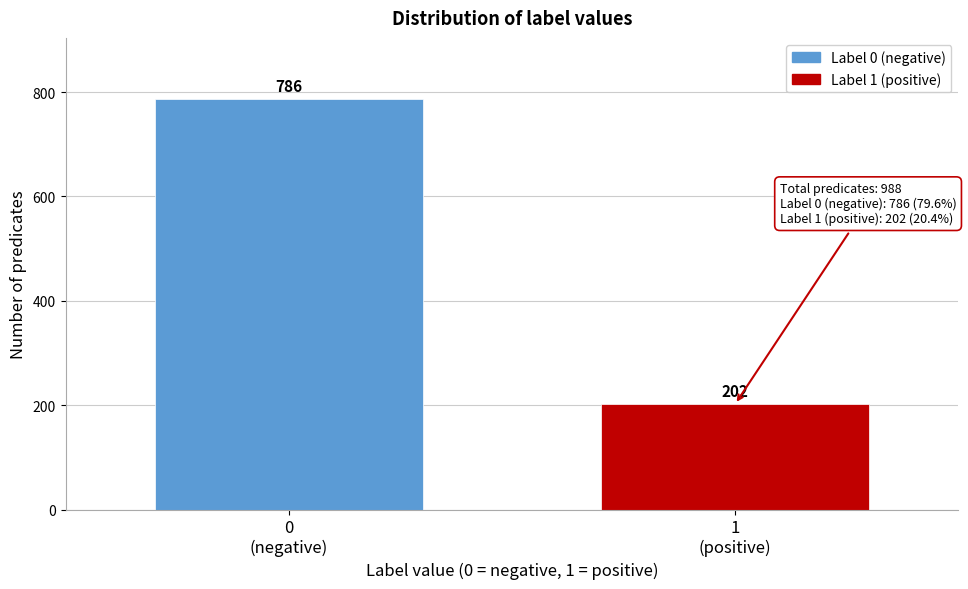

Reading left to right, extract all data points from this chart.

786	202